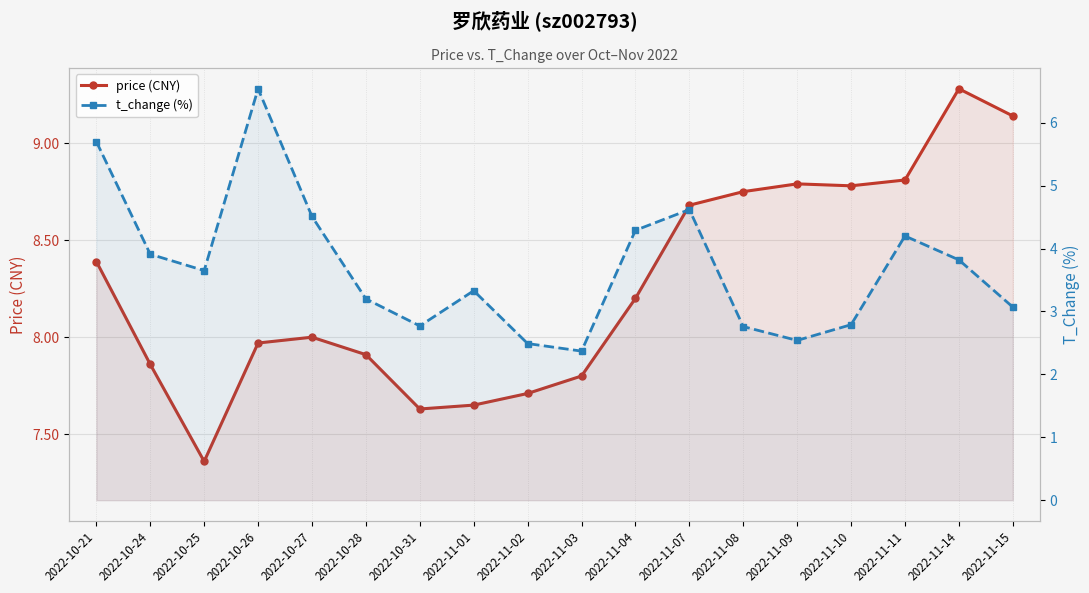

How many data points in t_change (%) are above 3?

12